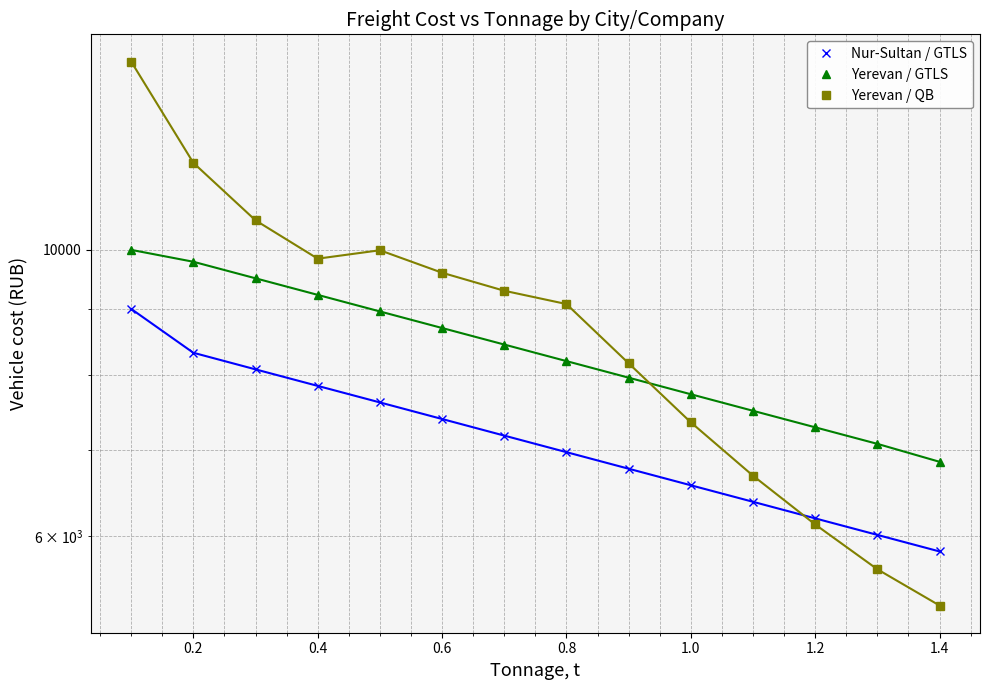

Reading left to right, extract all data points from this chart.

Nur-Sultan / GTLS: 9000	8322	8079	7844	7616	7394	7178	6969	6766	6569	6378	6192	6012	5837
Yerevan / GTLS: 10000	9790	9505	9228	8959	8698	8445	8199	7960	7728	7503	7285	7073	6850
Yerevan / QB: 13996	11681	10541	9844	9993	9600	9296	9078	8167	7350	6682	6125	5654	5300